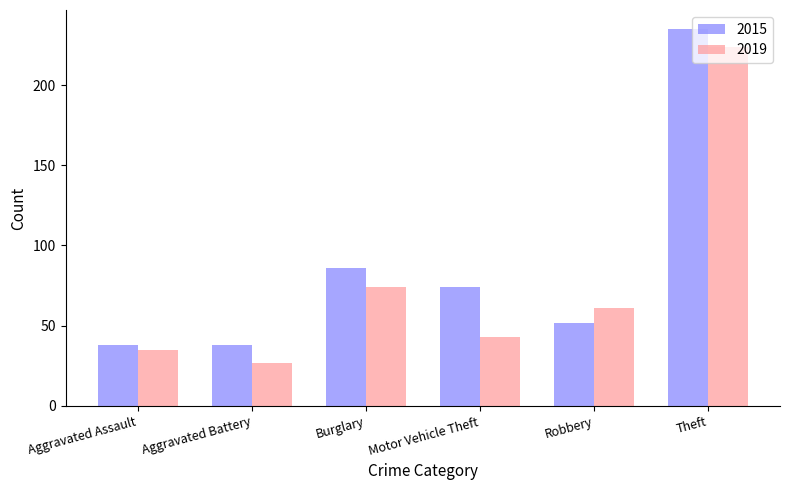

Rank the series at Aggravated Assault from lowest to highest value.

2019, 2015